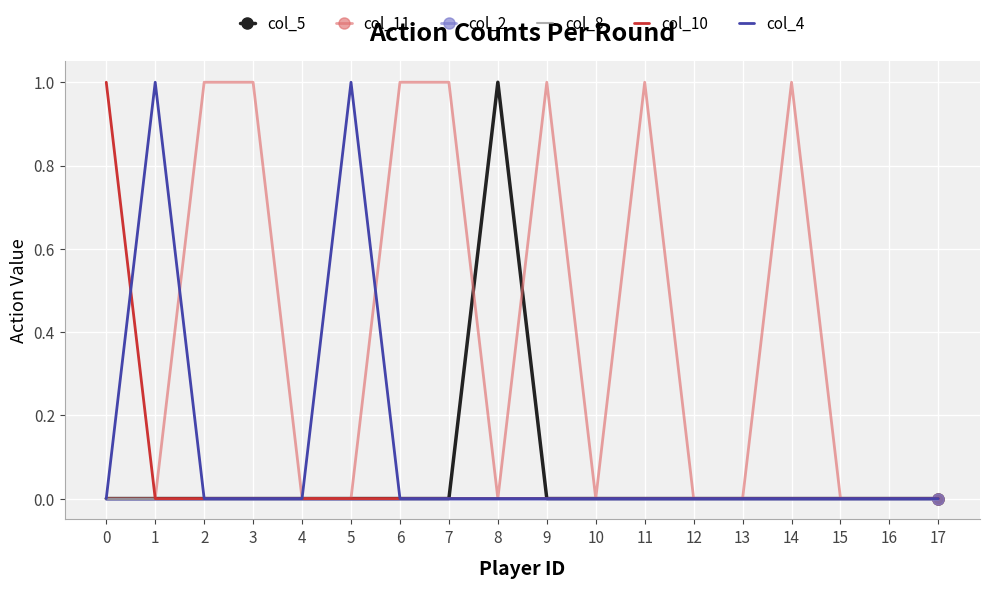

True or false: col_8 and col_2 intersect in this chart.

False